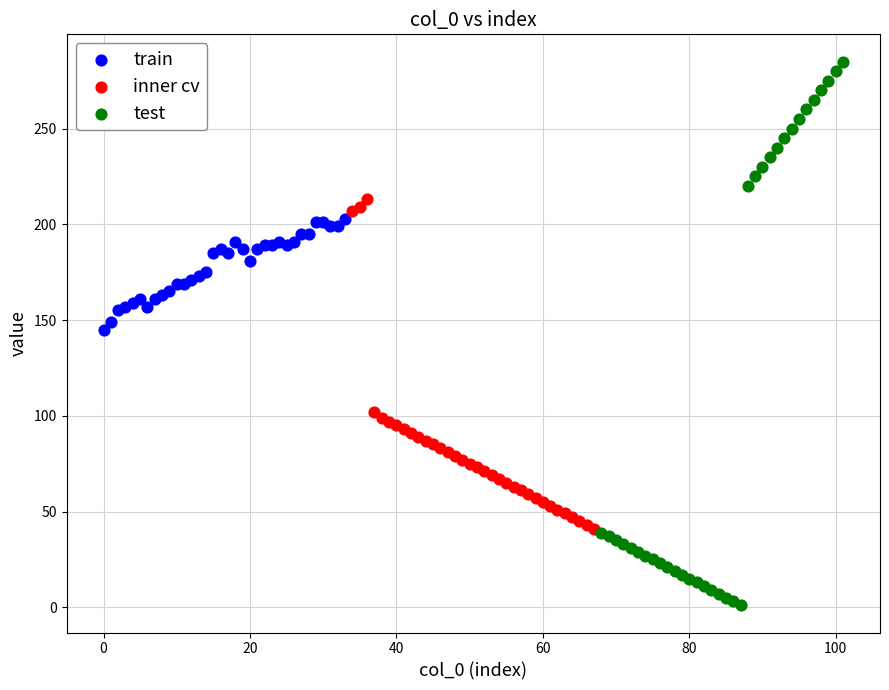

Which series reaches the maximum Y coordinate?

test